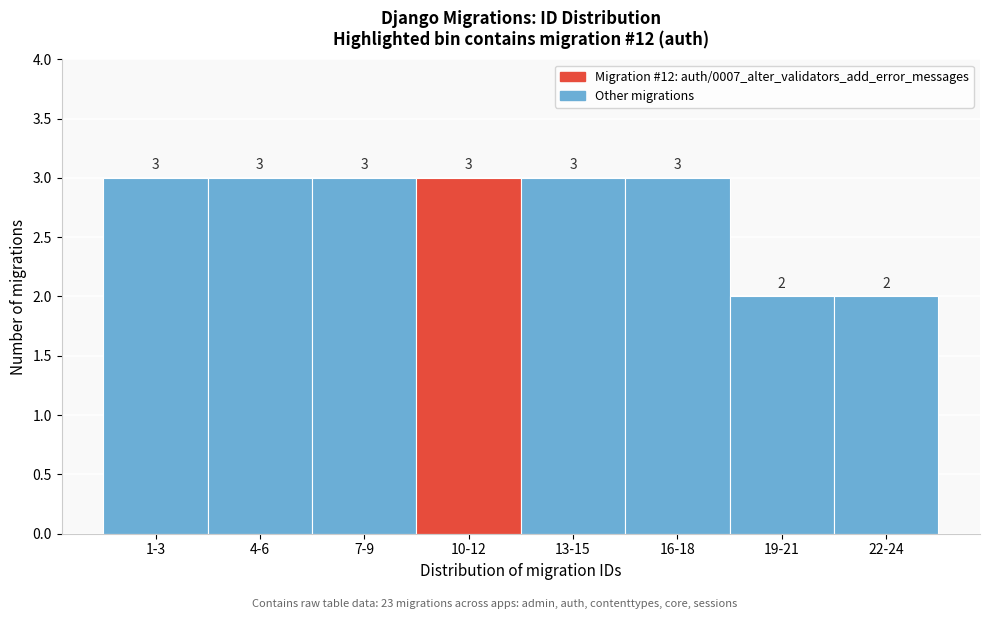

Reading right to left, transcribe all the data shown in this chart.

22-24=2	19-21=2	16-18=3	13-15=3	10-12=3	7-9=3	4-6=3	1-3=3